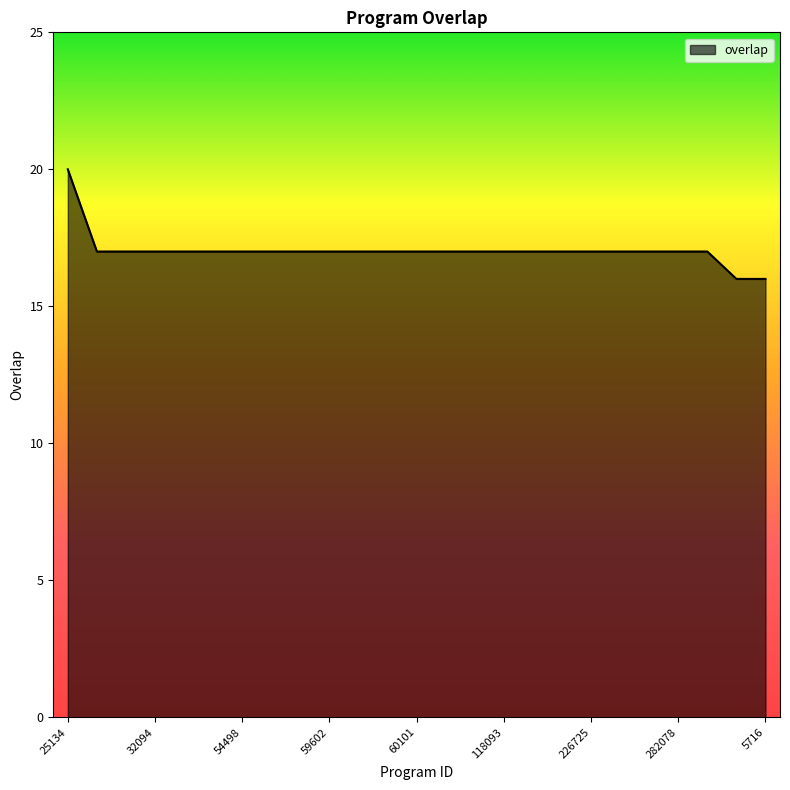

Reading left to right, list all the values displayed in this chart.

20	17	17	17	17	17	17	17	17	17	17	17	17	17	17	17	17	17	17	17	17	17	17	16	16